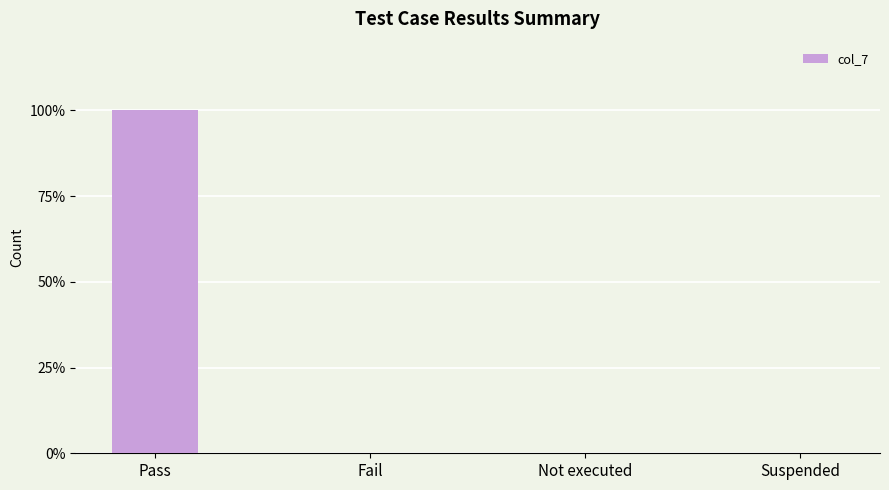

What is the greatest value displayed?

1